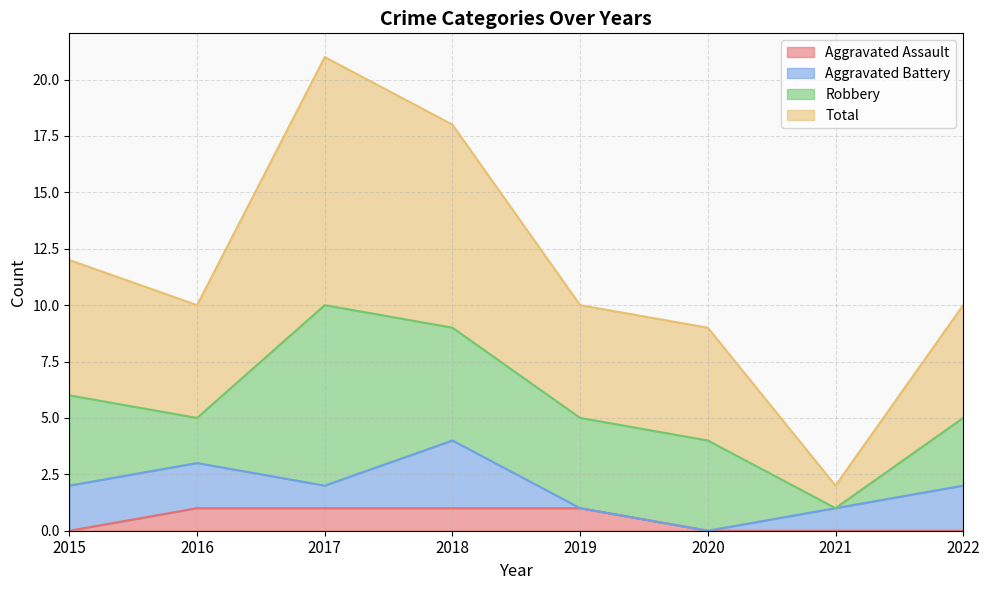

How many lines are shown in the chart?

4